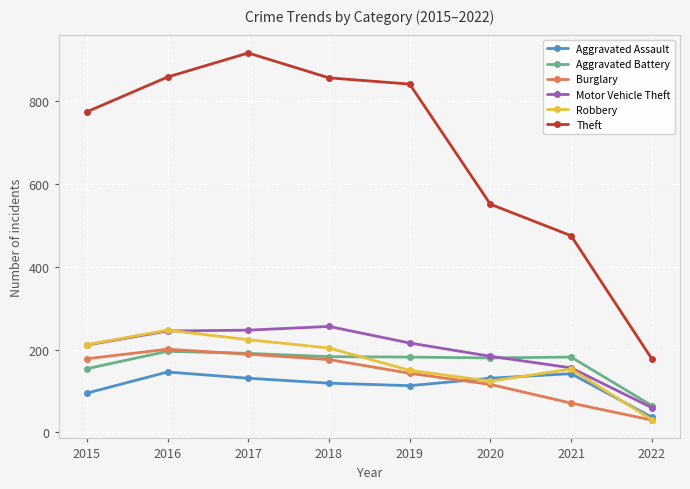

What is the sum of the Robbery values at 2022 and 2017?

255